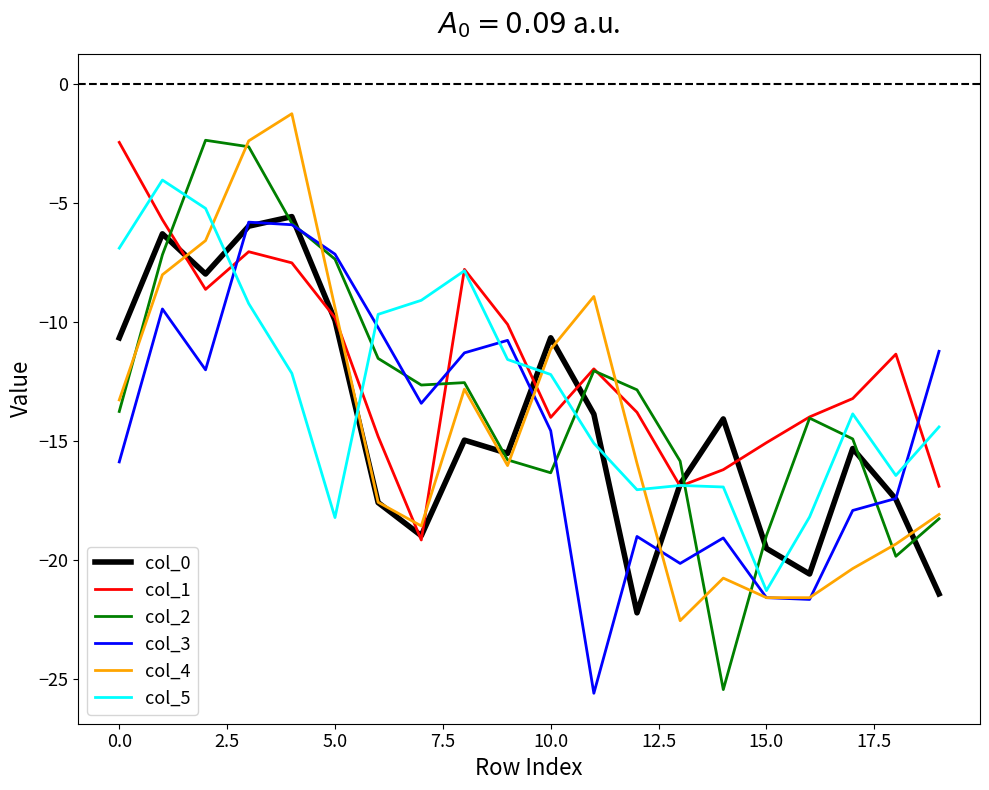

After their last crossing, which series has the higher values: col_5 or col_3?

col_3